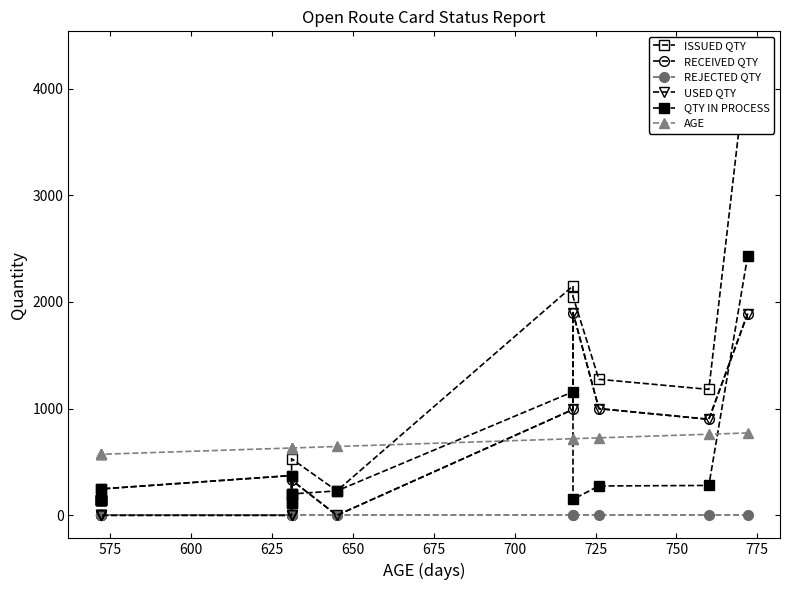

Where is the first local minimum for RECEIVED QTY?

575